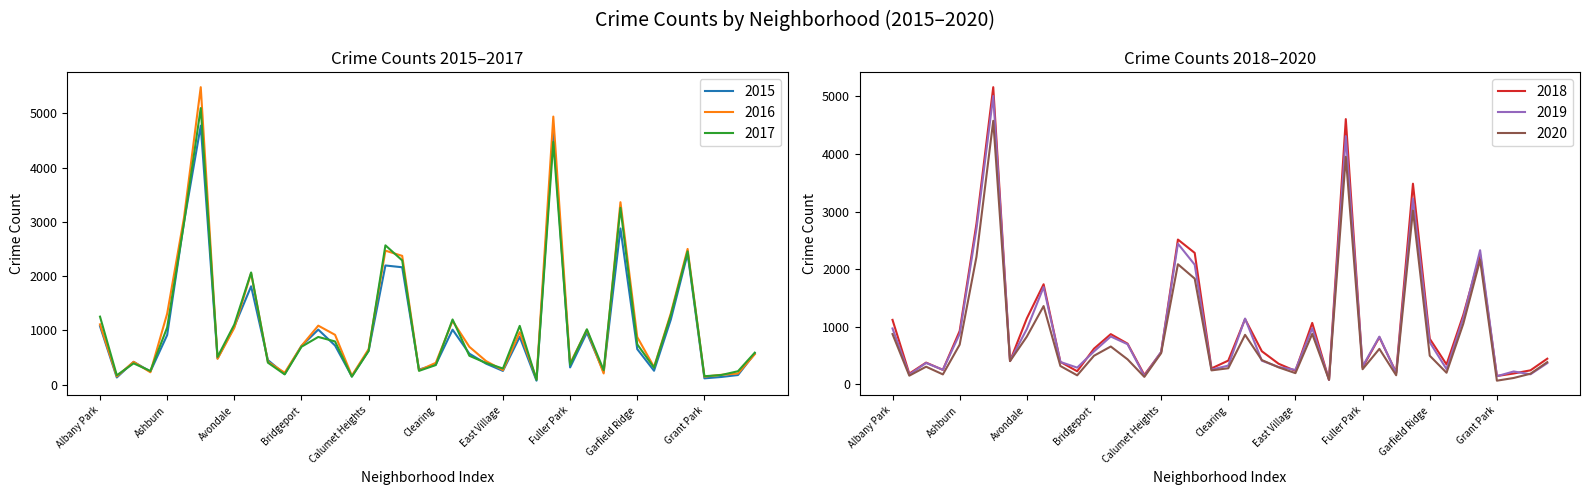

What is the value of the 2019 point at the 26th from the left?

972